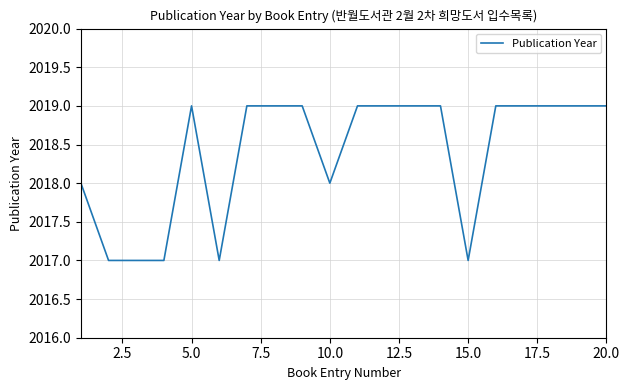

What is the smallest value displayed?

2017